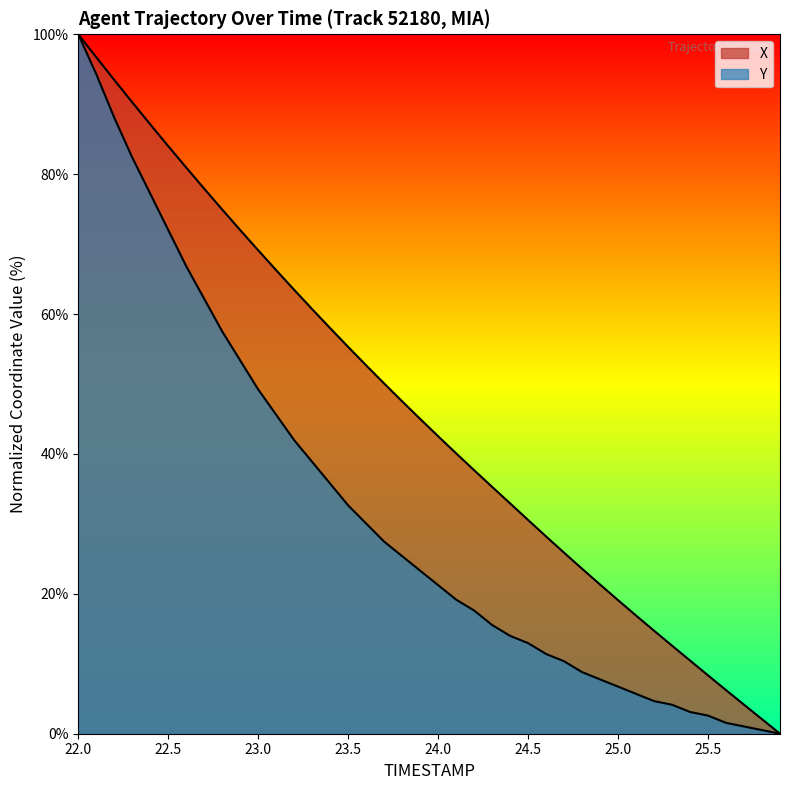

Rank the categories by X value from highest to lowest.

22.0, 22.1, 22.2, 22.3, 22.4, 22.5, 22.6, 22.7, 22.8, 22.9, 23.0, 23.1, 23.2, 23.3, 23.4, 23.5, 23.6, 23.7, 23.8, 23.9, 24.0, 24.1, 24.2, 24.3, 24.4, 24.5, 24.6, 24.7, 24.8, 24.9, 25.0, 25.1, 25.2, 25.3, 25.4, 25.5, 25.6, 25.7, 25.8, 25.9